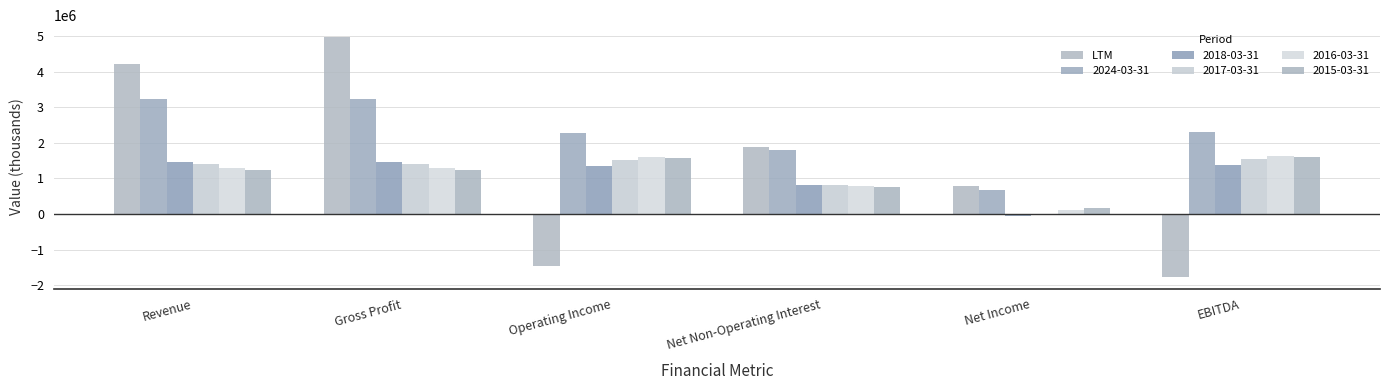

Count the number of categories in the chart.

6